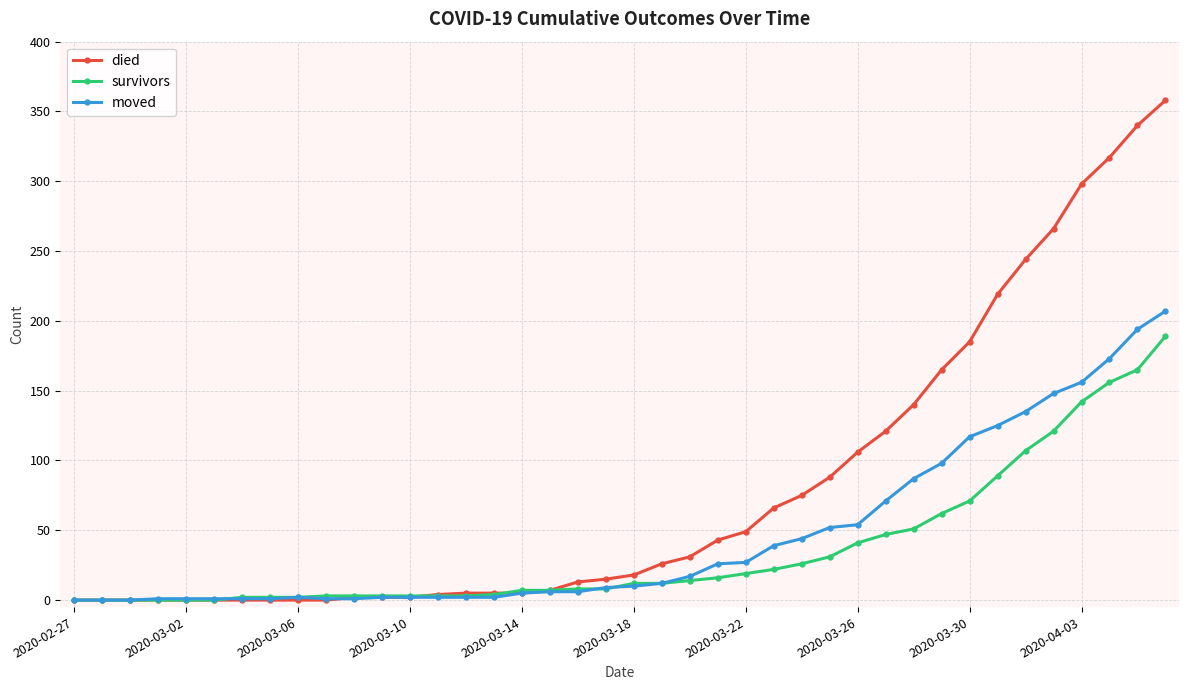

What is the average value of the moved series?

46